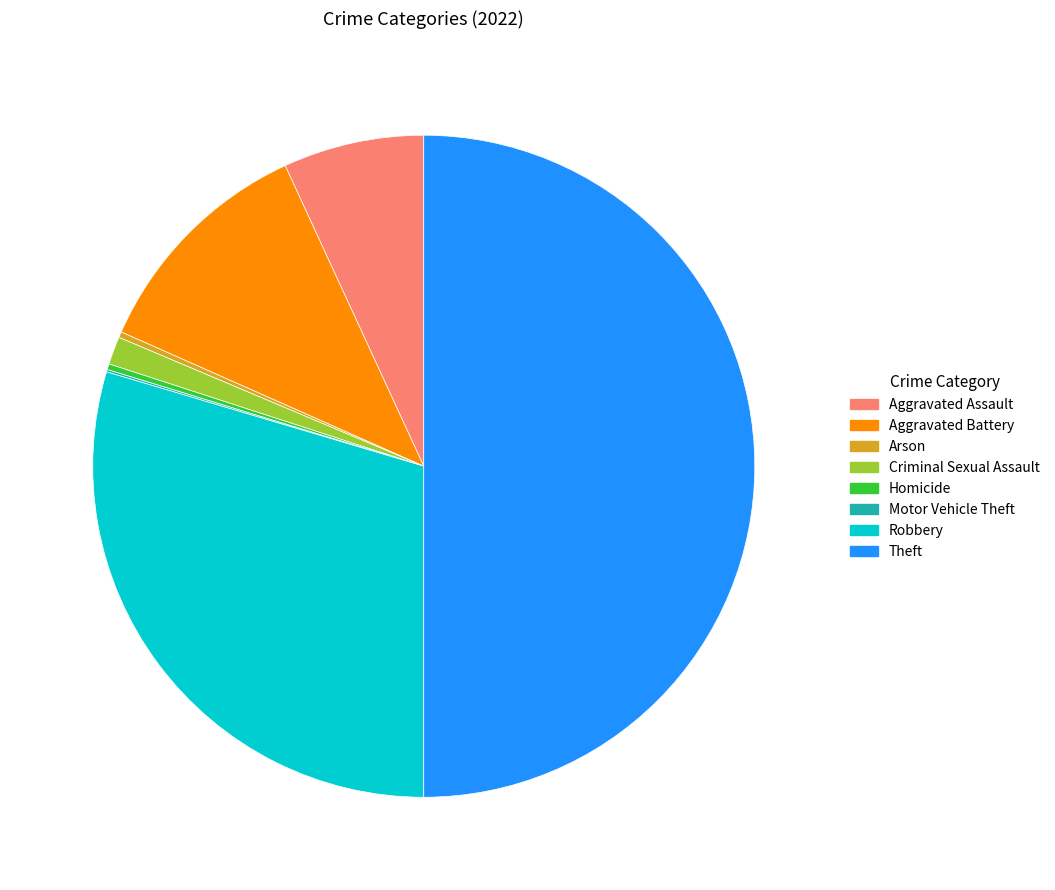

Does Arson account for over 50% of the chart?

No